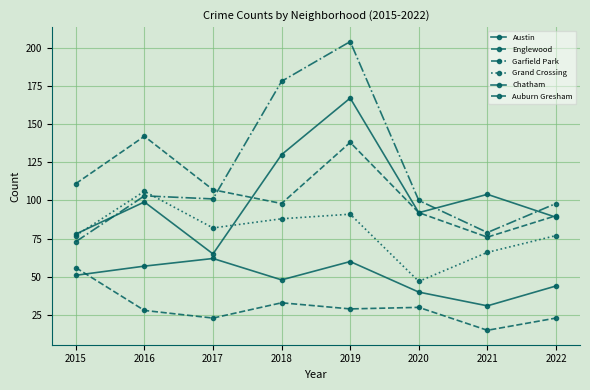

What is the spread (max minus min) of values at 2022?

75